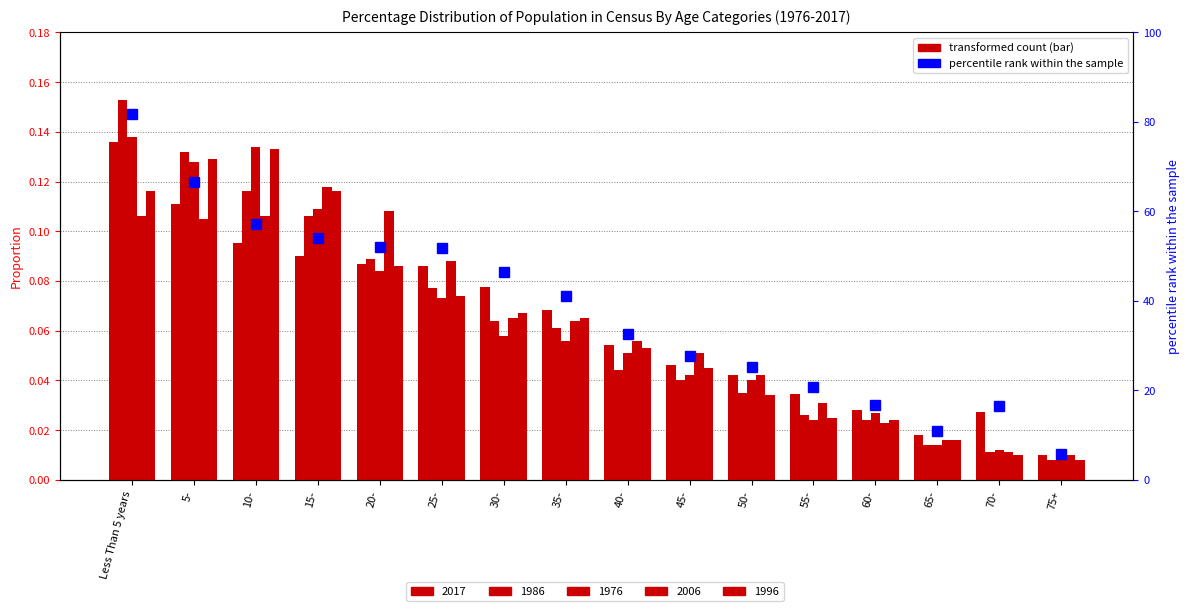

What is the average value?

37.9